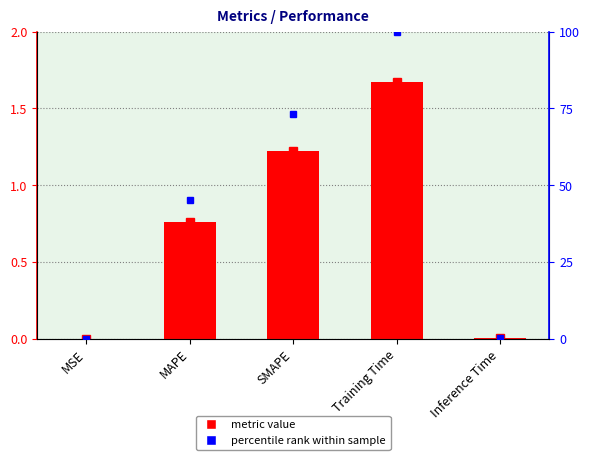

What is the value of the percentile rank within sample bar at the 3rd from the left?

73.1